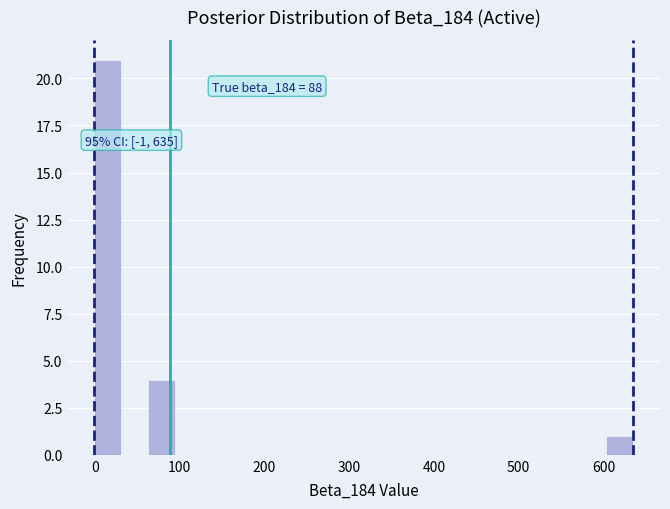

Around what value on the x-axis is the tallest bar? Give the approximate position of its centre, as read against the axis.

10